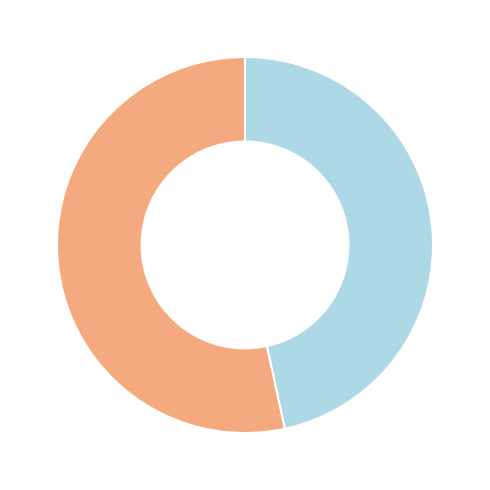

Is there a majority slice in this chart?

Yes